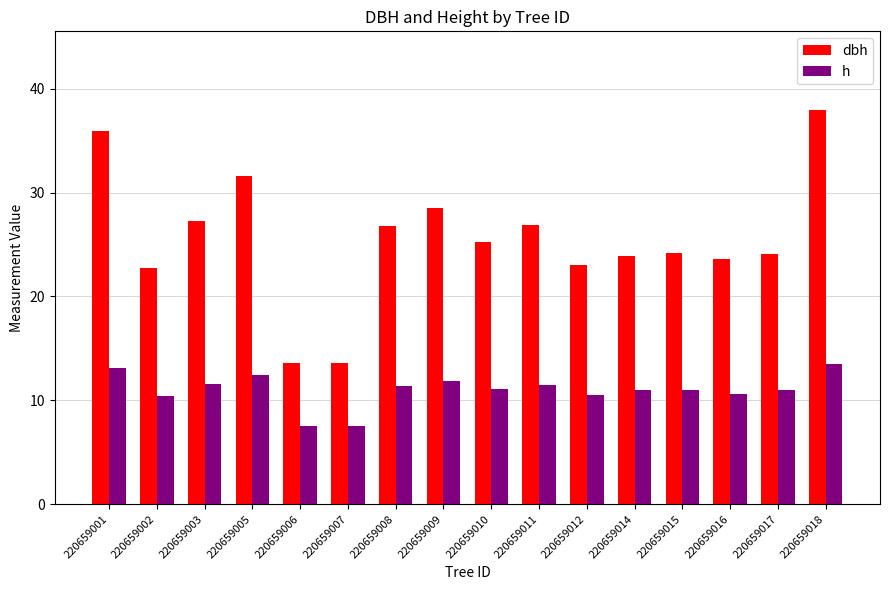

Rank the series by their average value, from highest to lowest.

dbh, h